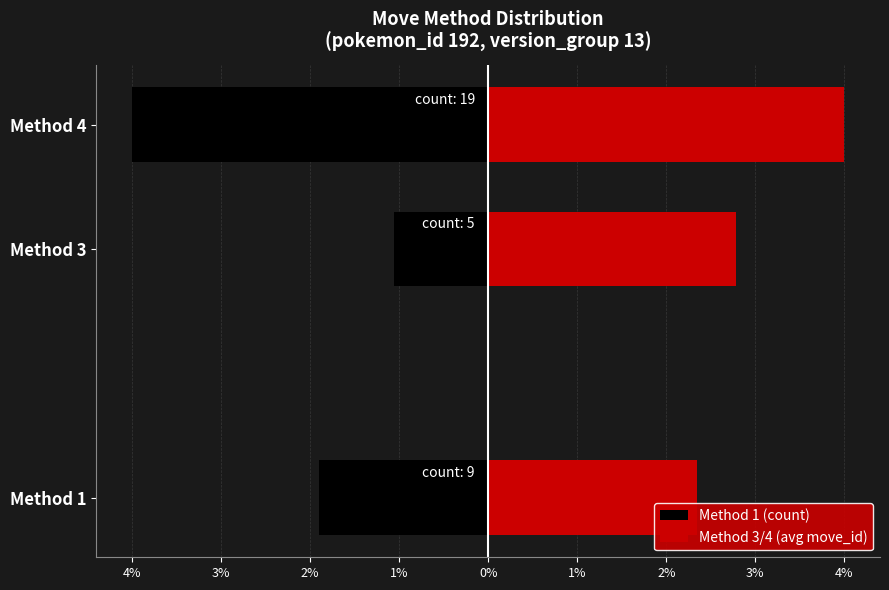

How many groups of bars are there?

3